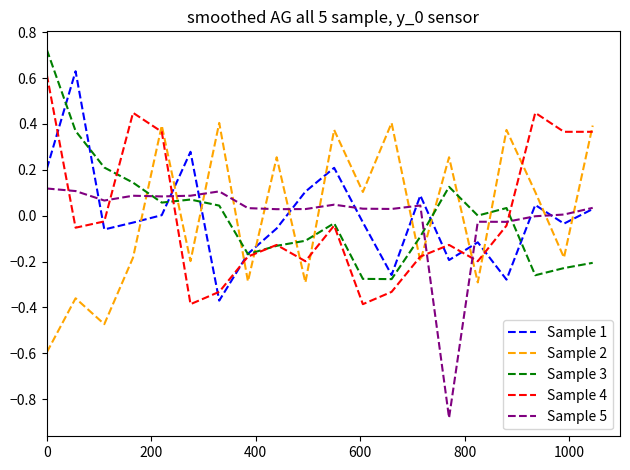

True or false: Sample 1 and Sample 2 intersect in this chart.

True